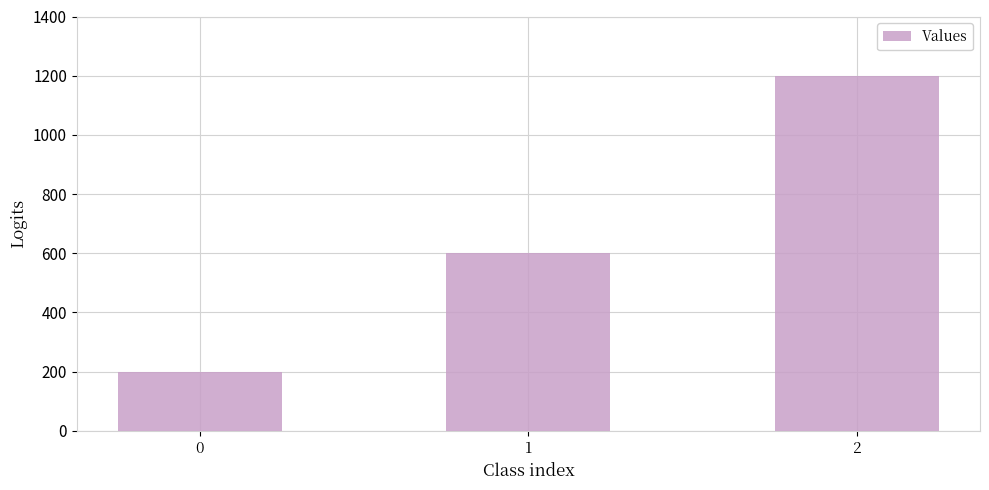

Where is the data nearest to the value 700?

1